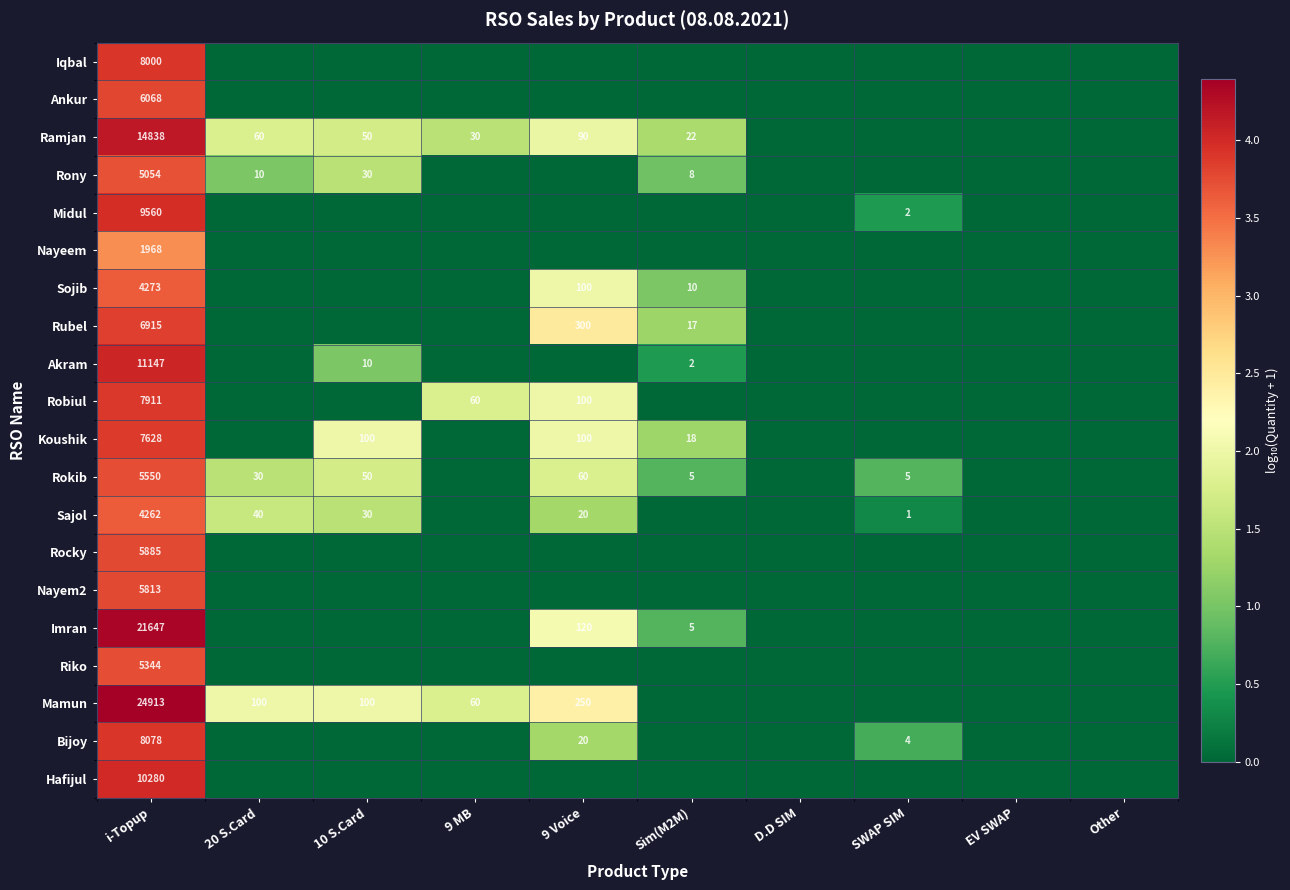

What is the spread (max minus min) of values at i-Topup?

22945